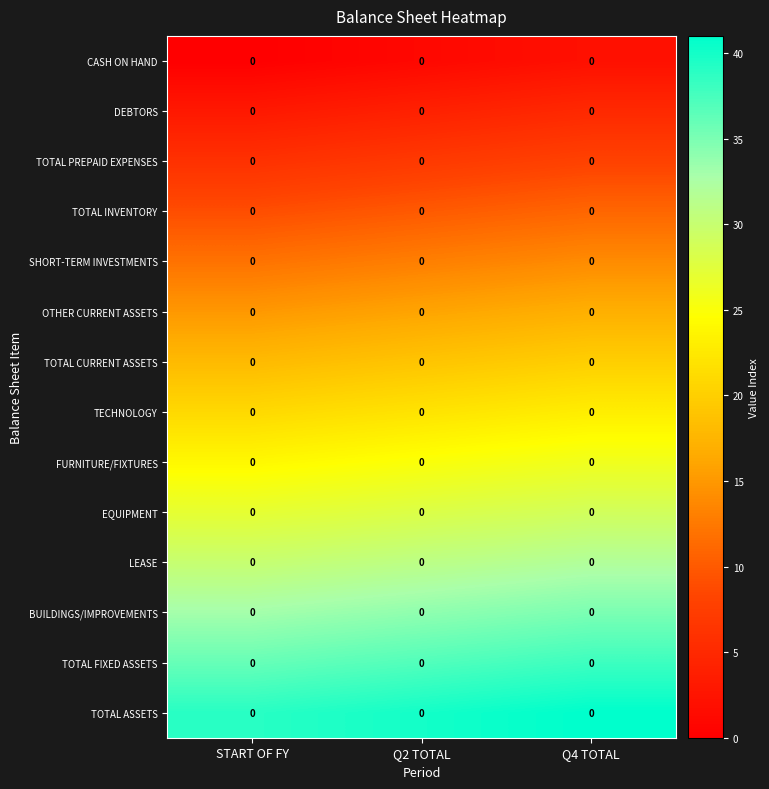

What is the maximum value for row_10?

32